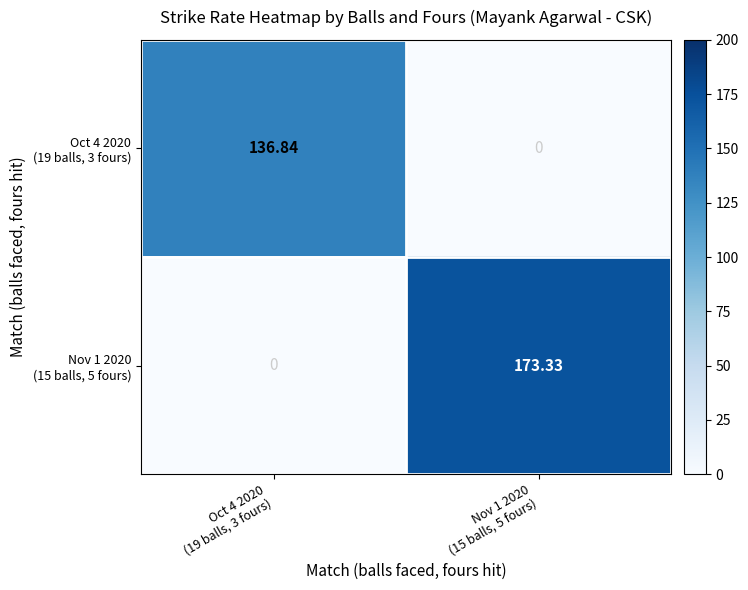

How many values in Nov 1 2020 (15 balls, 5 fours) are above zero?

1